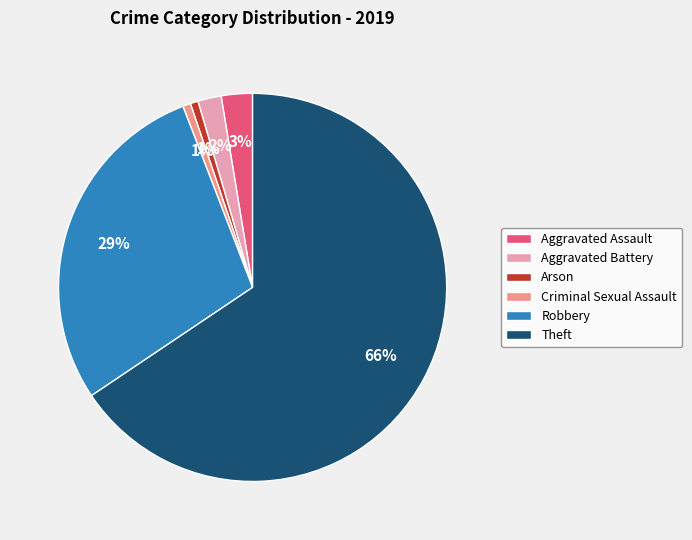

How many slices are in this pie chart?

6